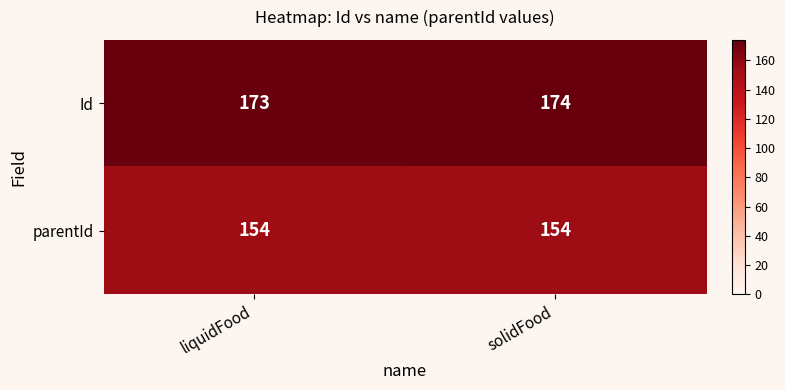

Reading left to right, transcribe all the data shown in this chart.

Id: liquidFood=173	solidFood=174
parentId: liquidFood=154	solidFood=154